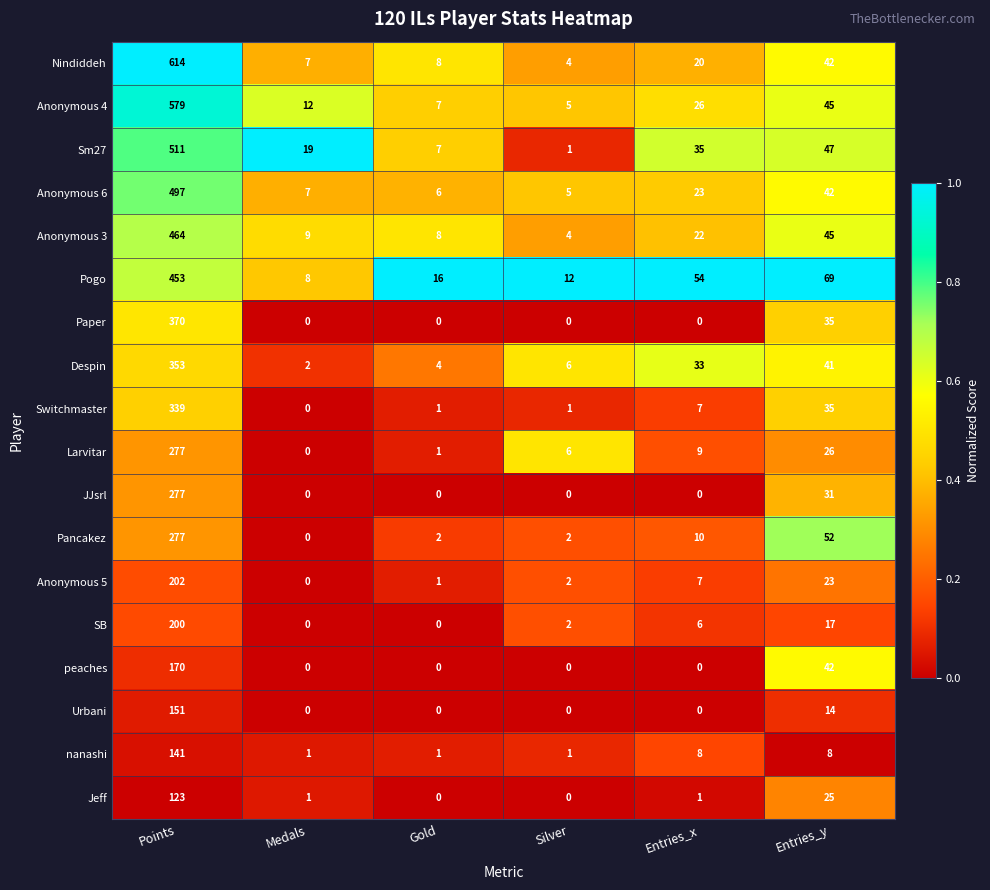

What is the difference between the highest and lowest values at Entries_y?

61